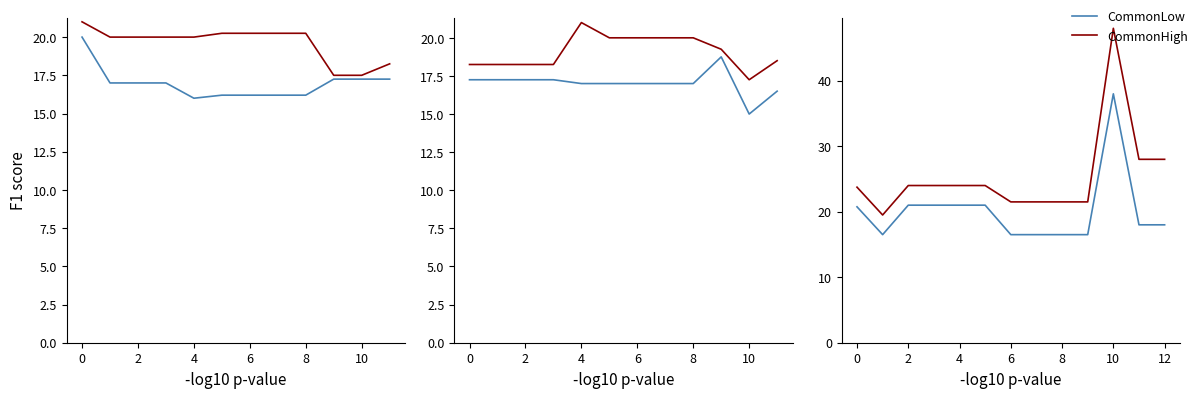

What is the label of the 1st point from the right?

12